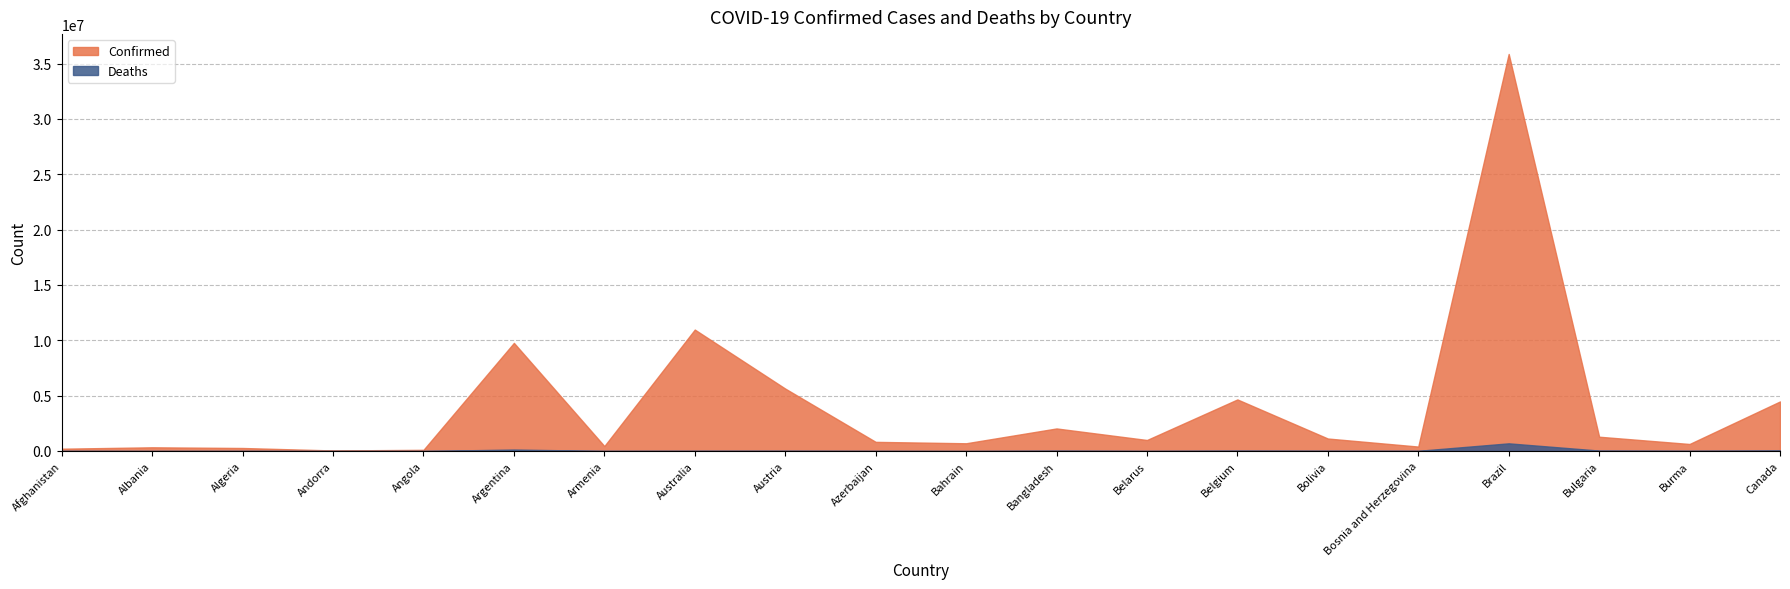

Between Andorra and Brazil, which series saw the biggest shift?

Confirmed